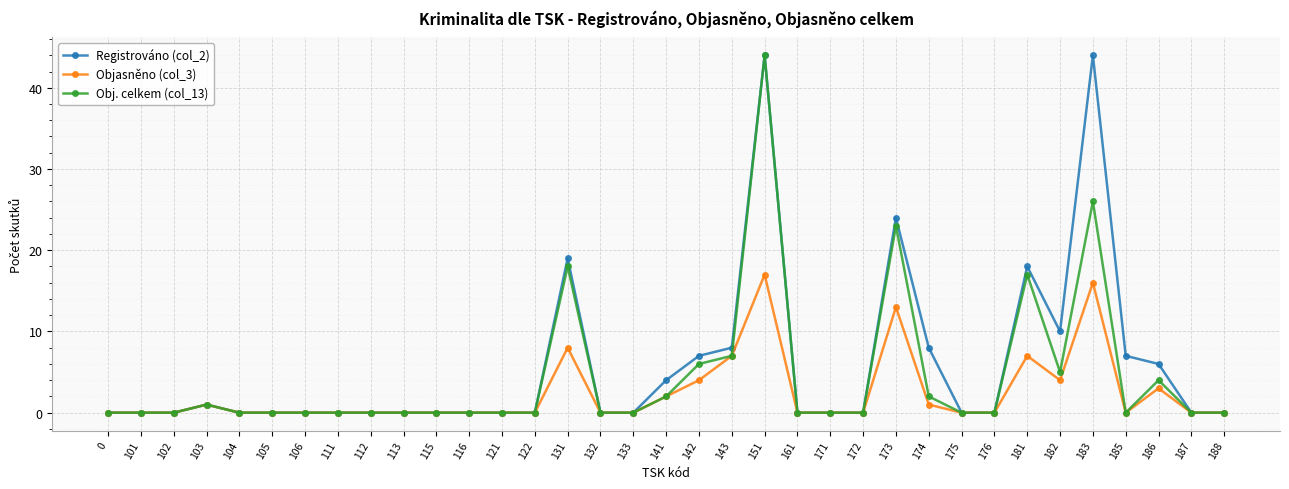

How many categories are shown in the chart?

35